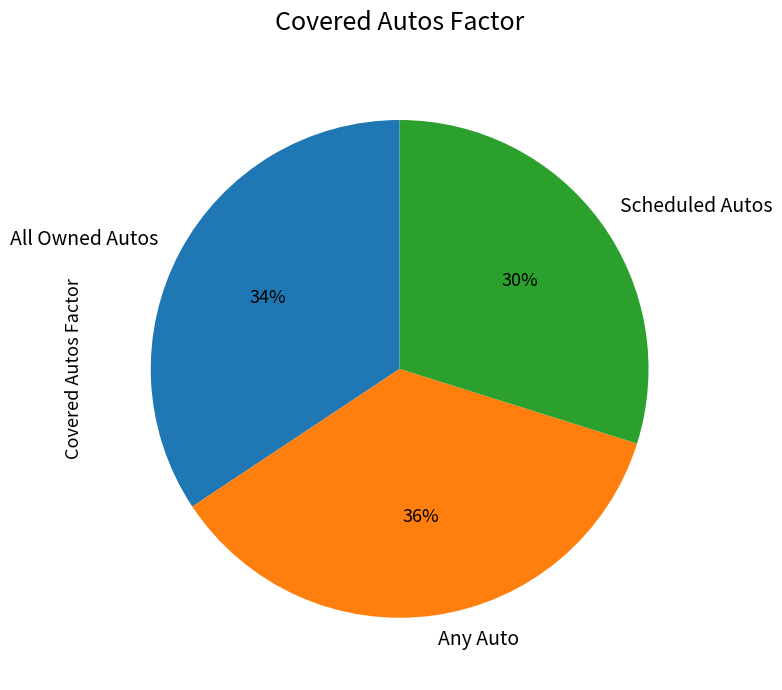

To the nearest percent, what percentage of the pie is Any Auto?

36%